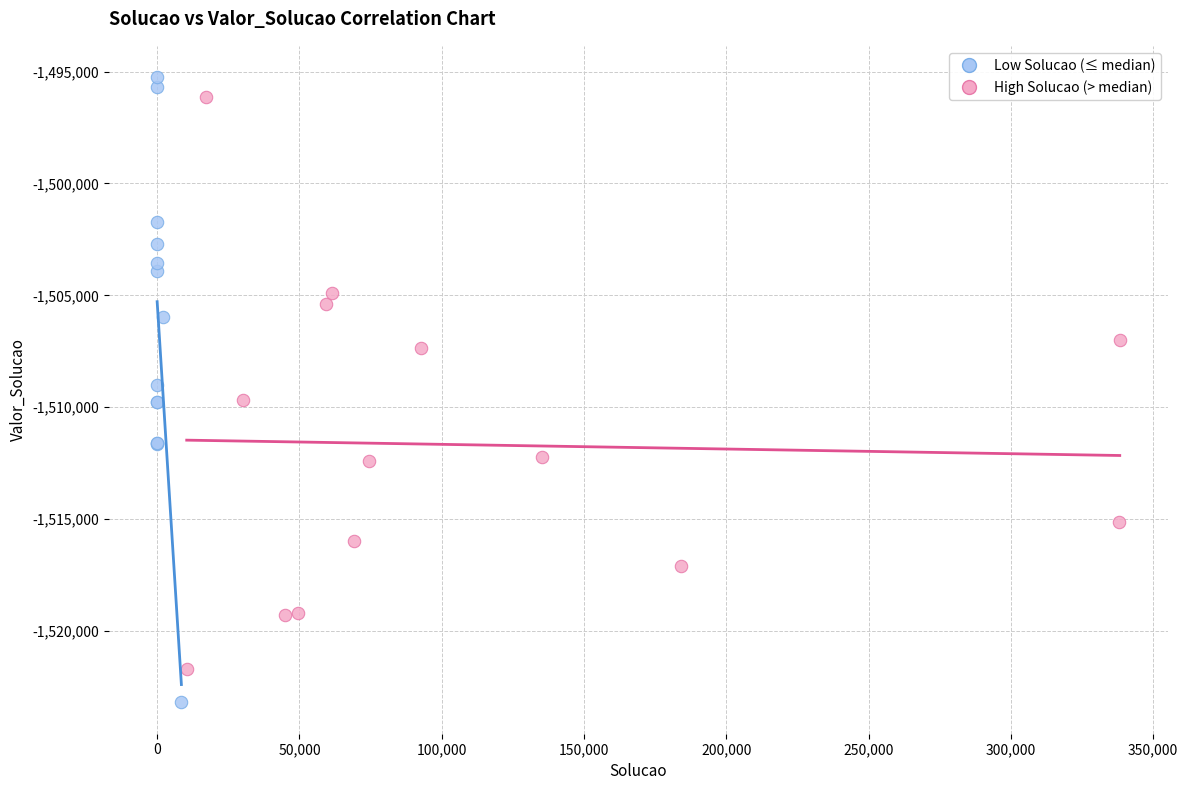

Which series has the largest Y range (max minus min)?

Low Solucao (≤ median)